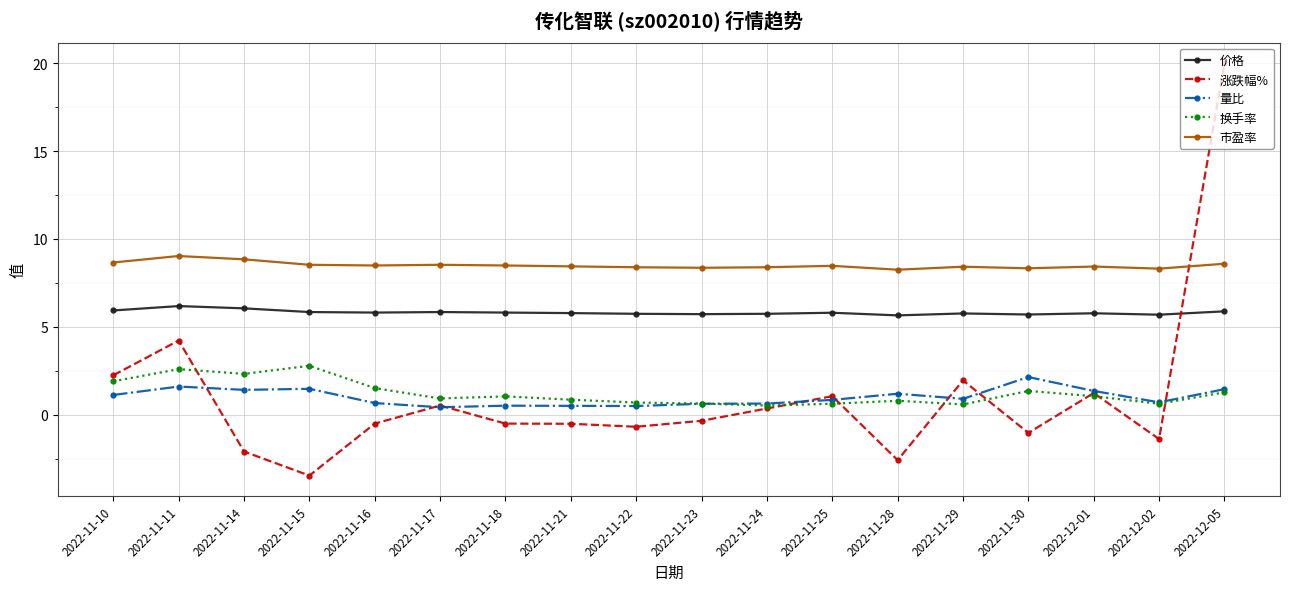

Does the chart have visible grid lines?

Yes